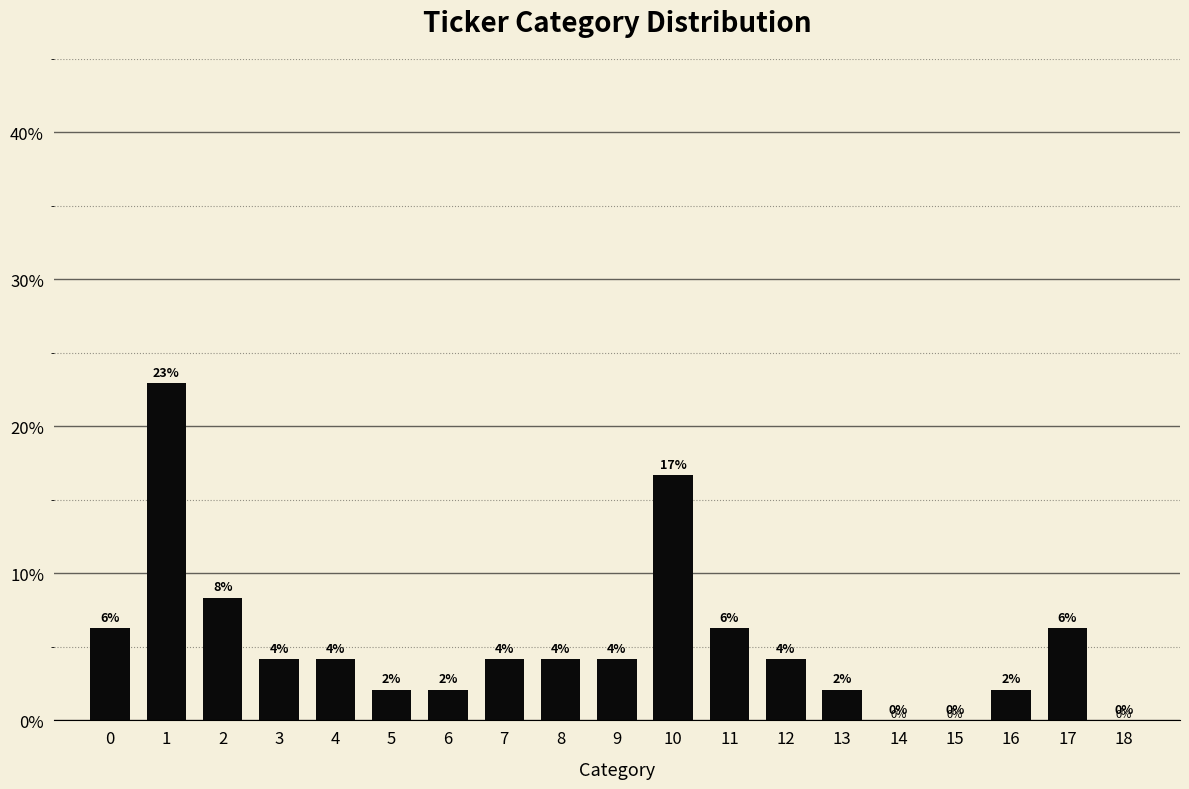

Reading right to left, what are all the values shown in this chart?

0.0	6.2	2.1	0.0	0.0	2.1	4.2	6.2	16.7	4.2	4.2	4.2	2.1	2.1	4.2	4.2	8.3	22.9	6.2